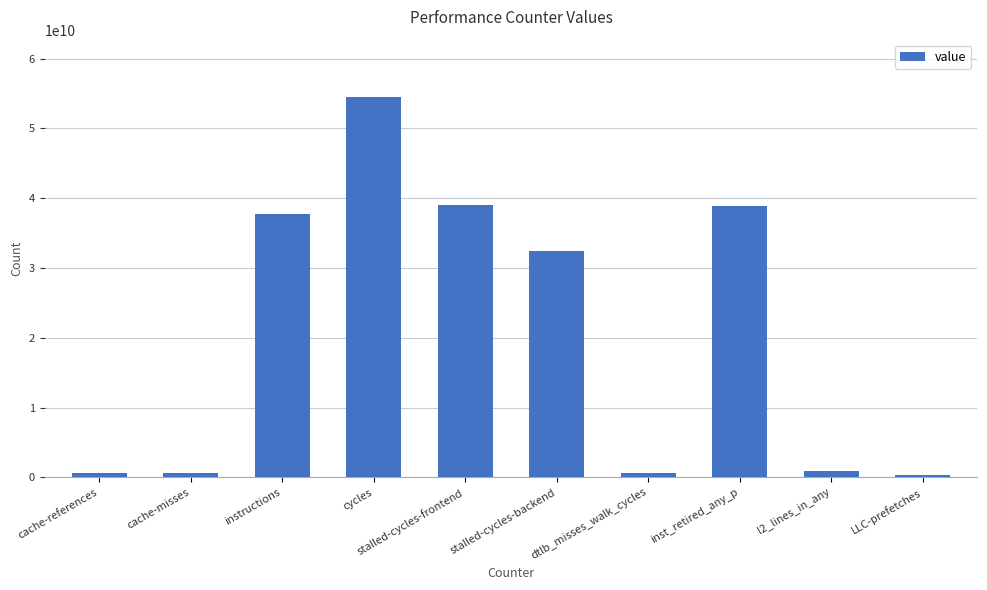

Count the number of data series in this chart.

1